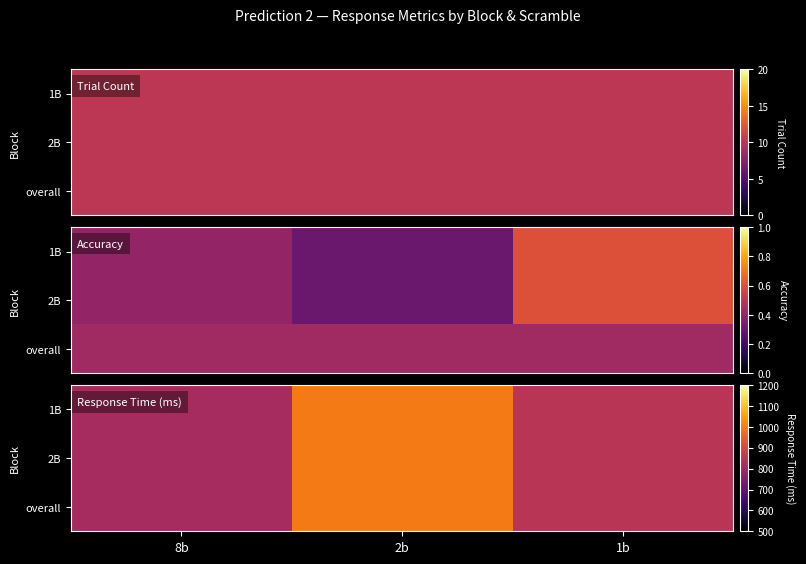

Rank the series by their maximum value, from highest to lowest.

1B, 2B, overall